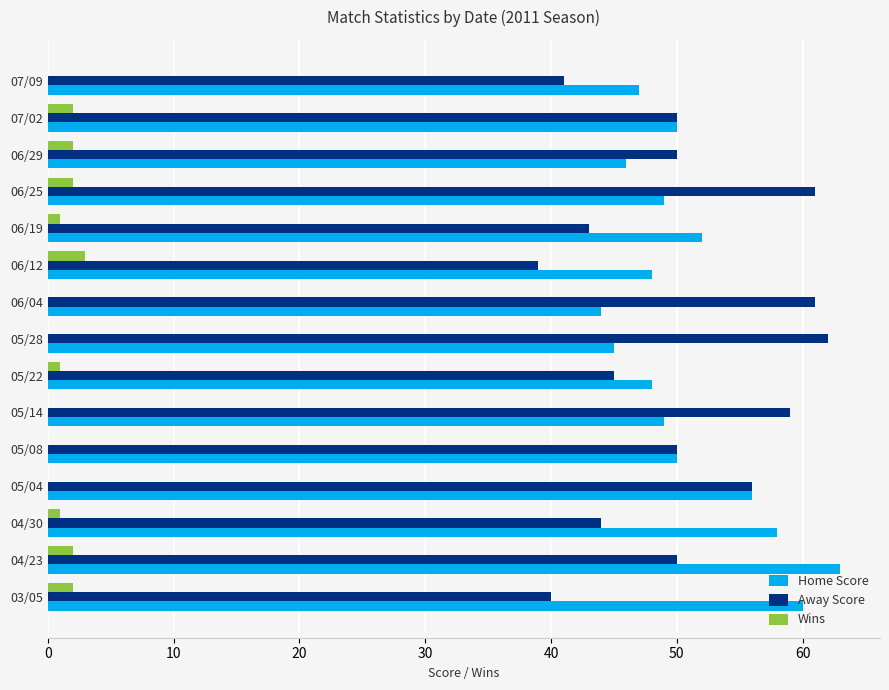

How many distinct data groups are displayed?

3